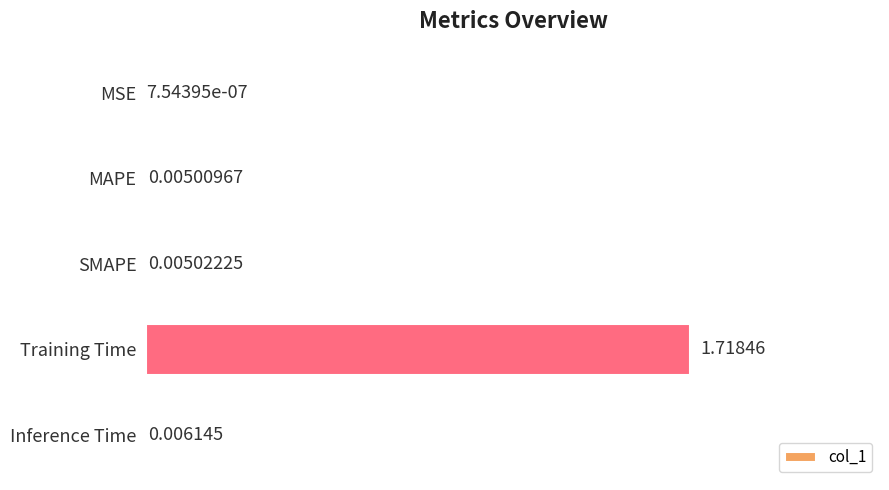

At which label is the value closest to 0?

MSE